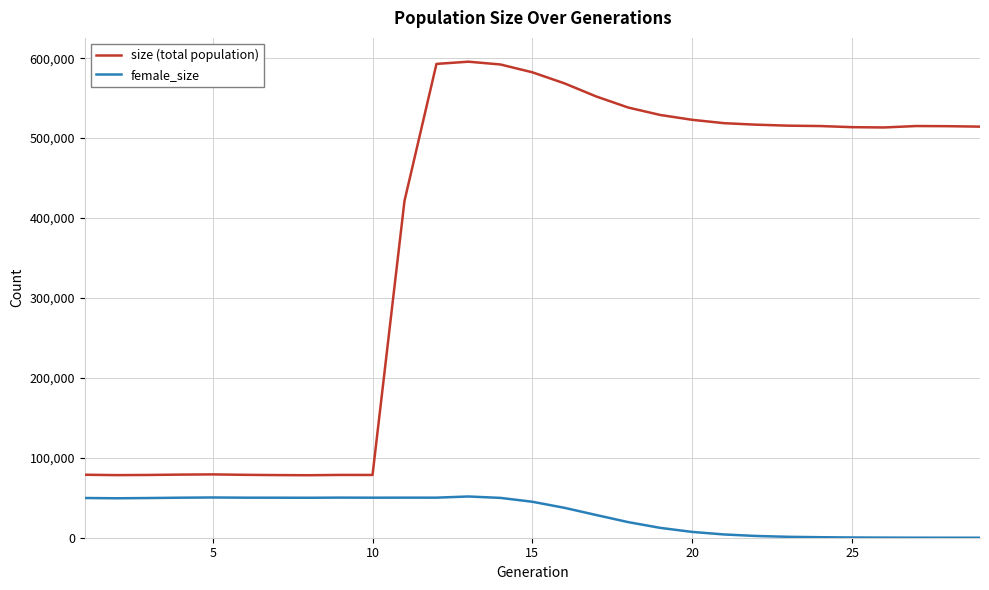

Which series has the widest spread of values?

size (total population)